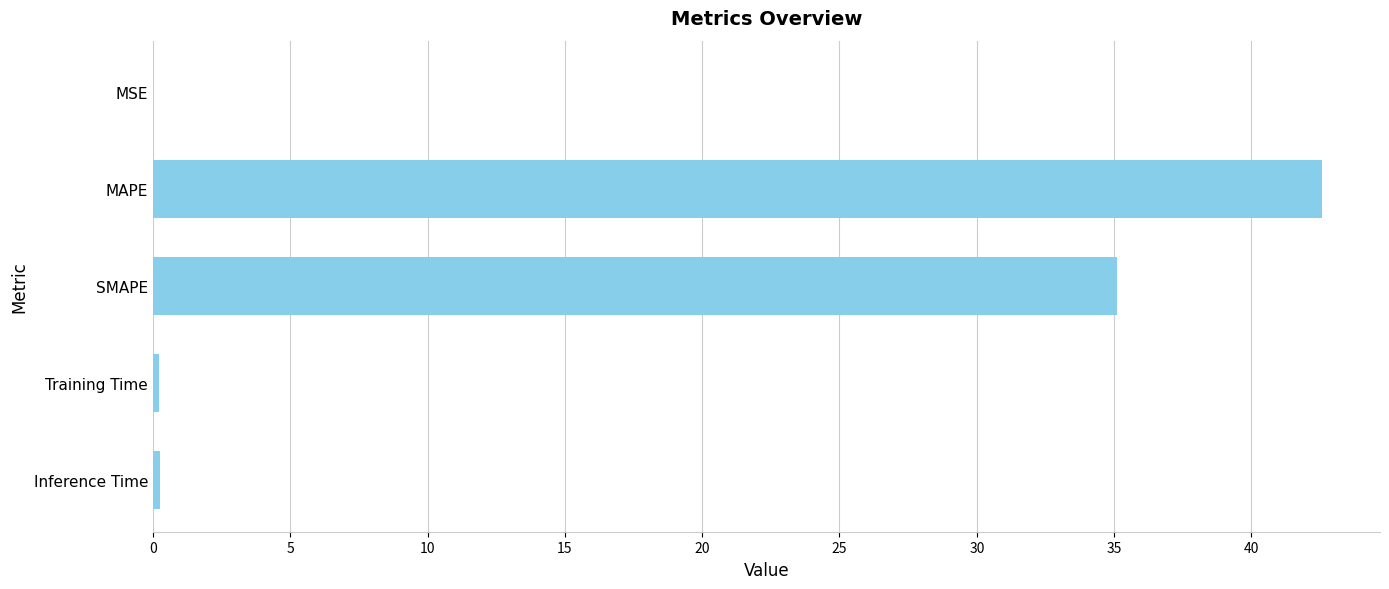

True or false: the data shows 0.0 at MSE.

True